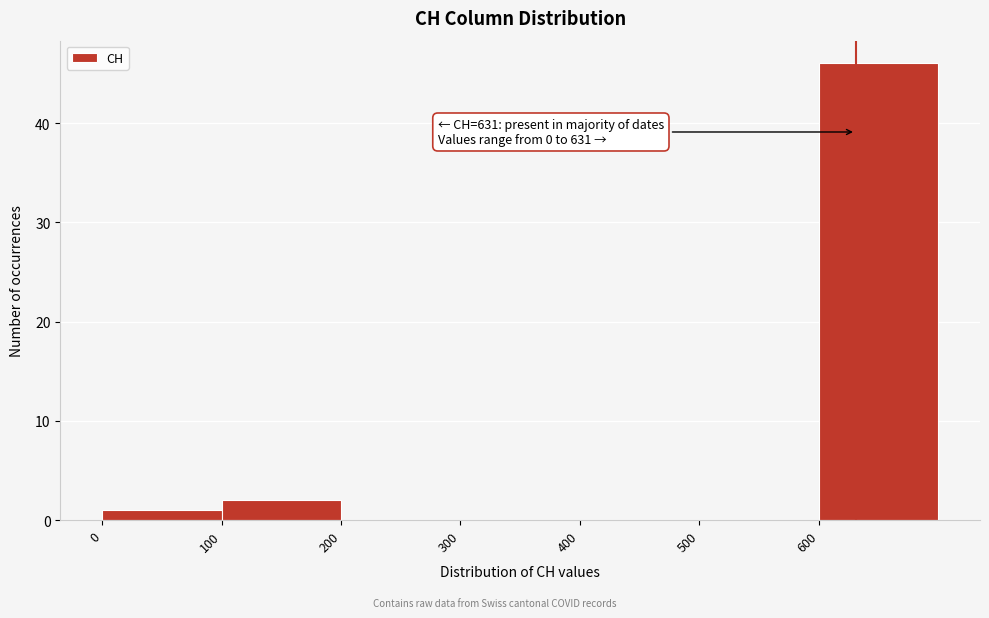

Over which range of the x-axis is the bar tallest?

600 to 700